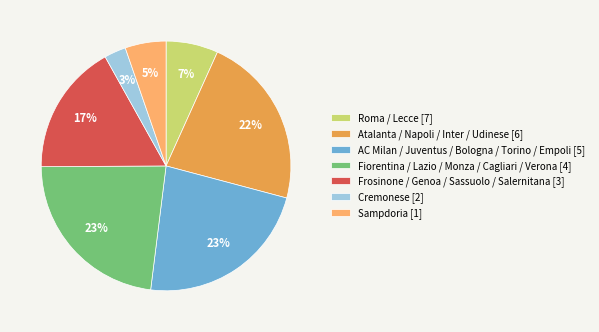

To the nearest percent, what is the difference between the largest and smallest slice percentages?

20%